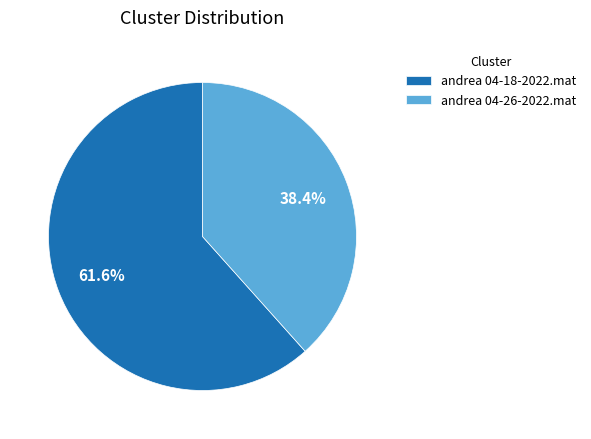

What portion of the pie excludes andrea 04-18-2022.mat?

38.4%